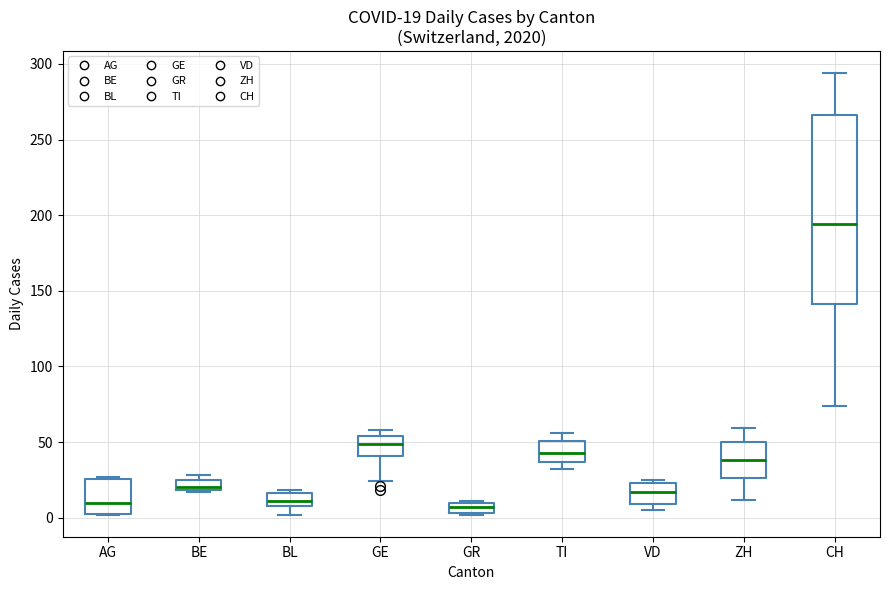

Which box's median line is the highest?

CH